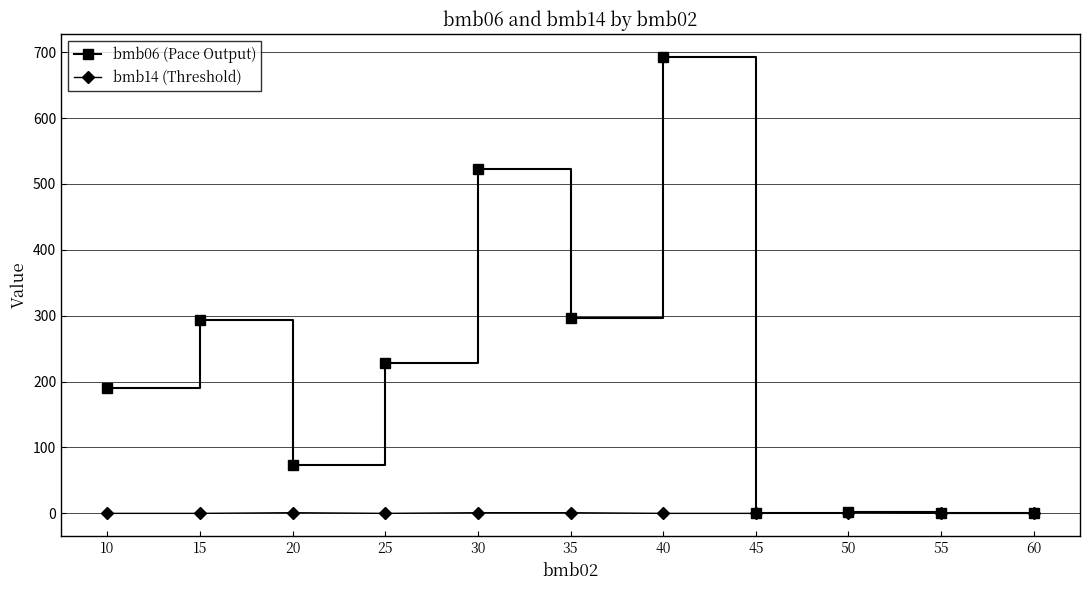

What are all the series names shown in the legend?

bmb06 (Pace Output), bmb14 (Threshold)